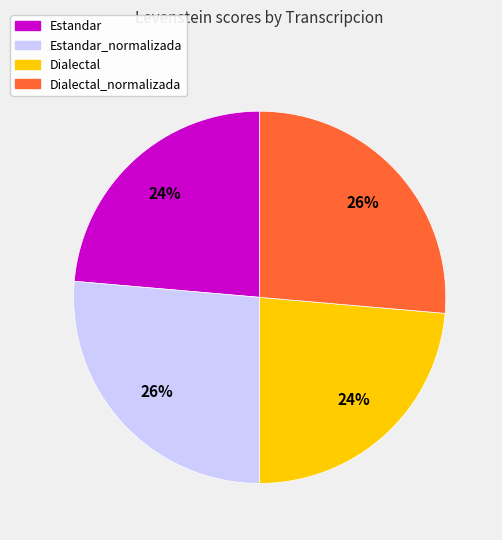

Count the number of slices in the pie.

4